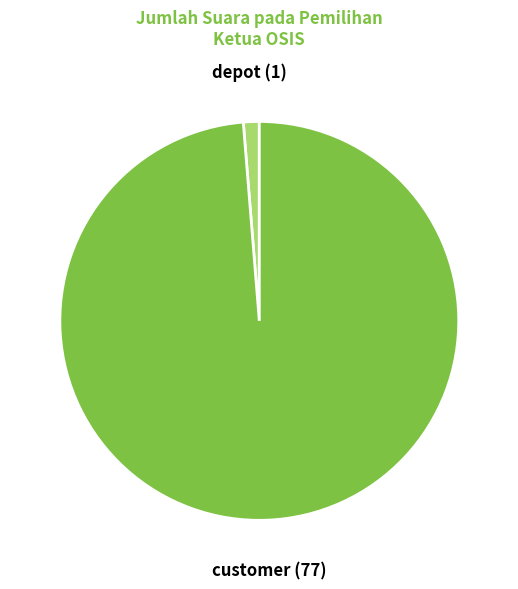

Do depot and customer together represent more than half of the pie?

Yes